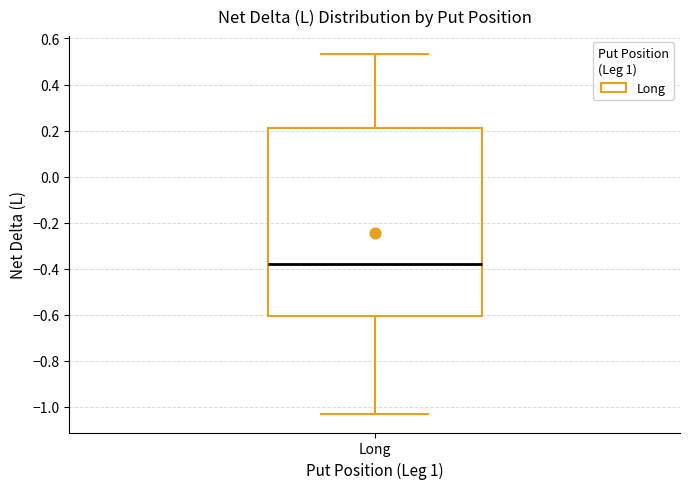

Transcribe this box plot: give where the median line is, the range the box spans, and where the two whiskers end, as read against the y-axis. The values are not printed on the chart, so give them approximately, as read against the axis.

median -0.38, box -0.60 to 0.22, whiskers -1.04 to 0.54